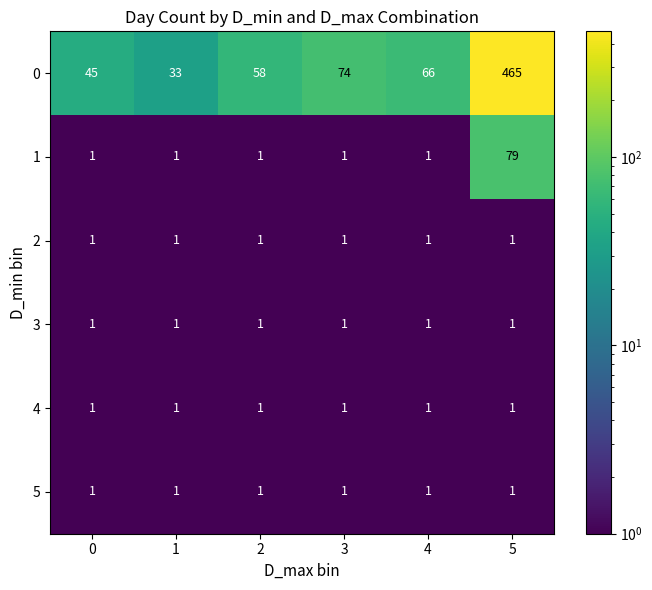

What is the sum of all 4 values?

6